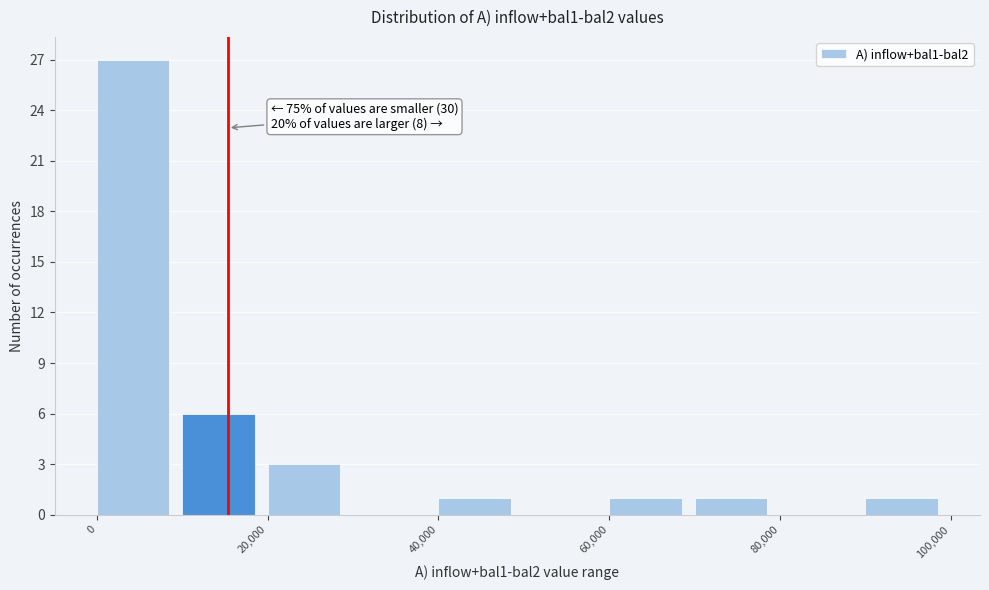

Over which range of the x-axis is the bar tallest?

0 to 10000